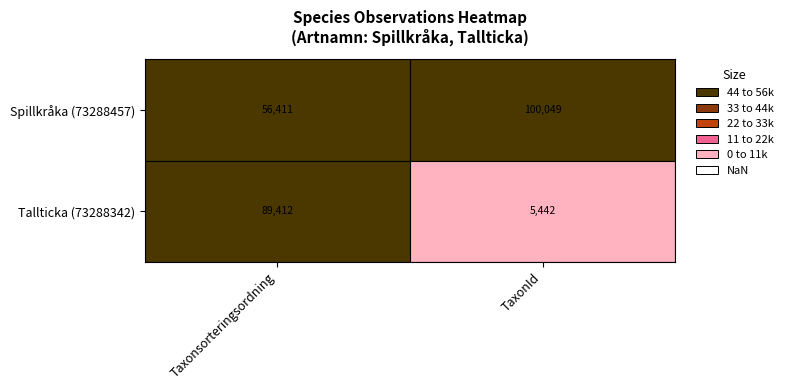

Is it true that 73288457 equals 161711 at 1?

False